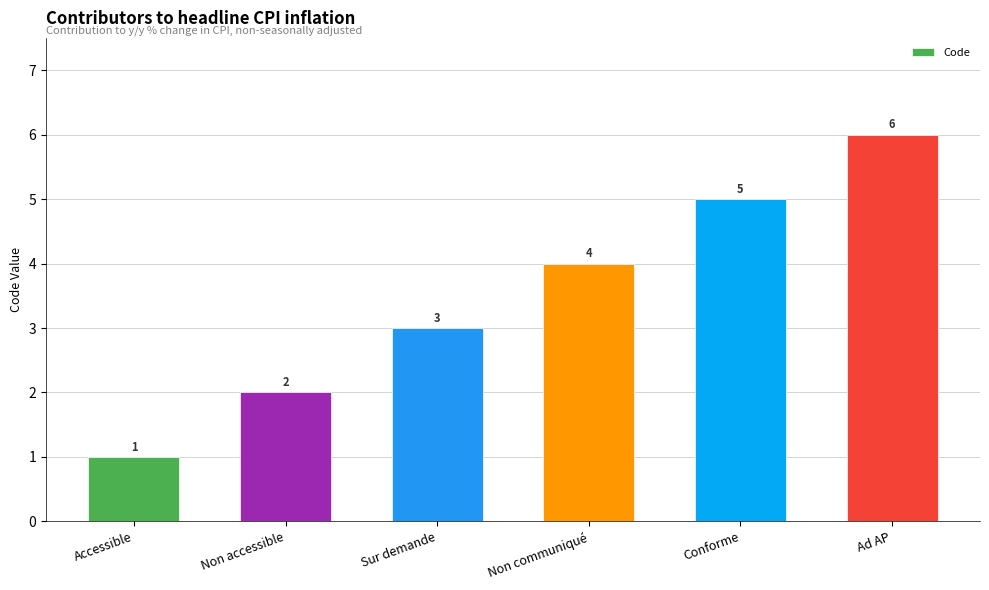

True or false: the data shows 1 at Accessible.

True